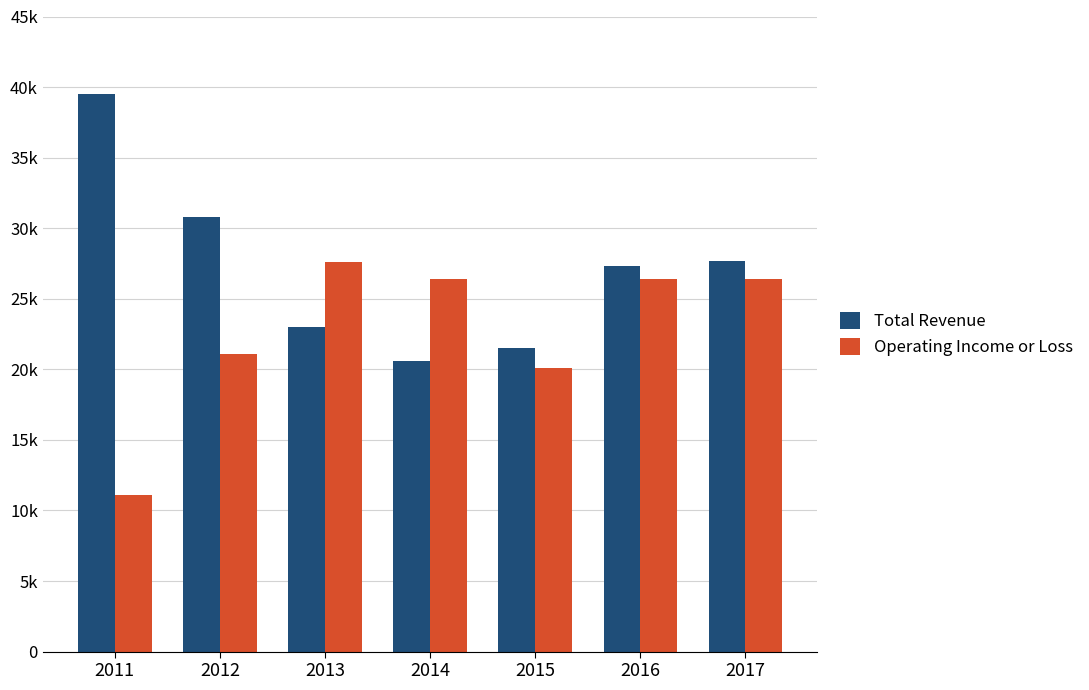

The value of Total Revenue at 2017 is 43336. True or false?

False